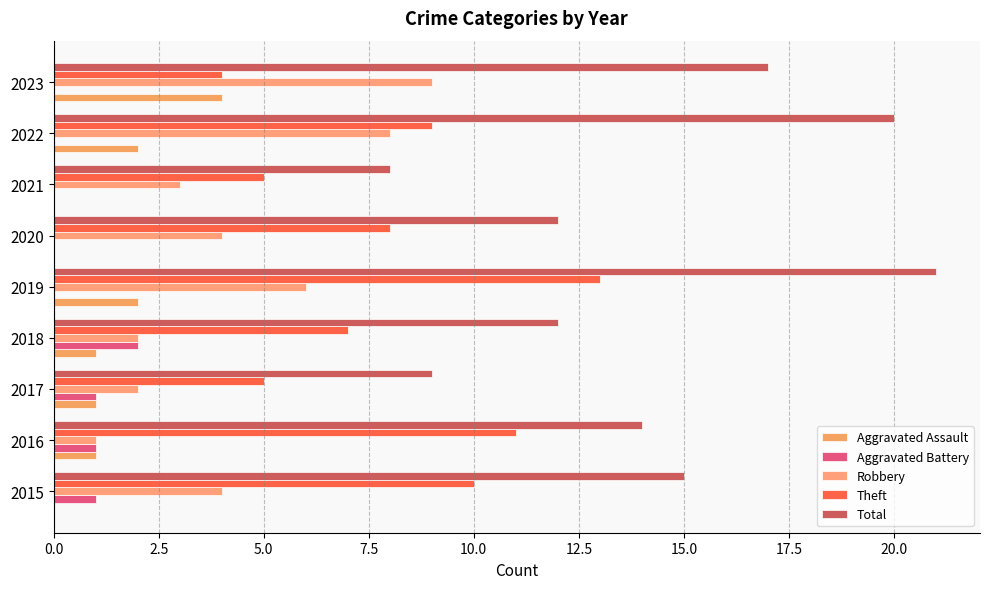

How many series are shown in this chart?

5